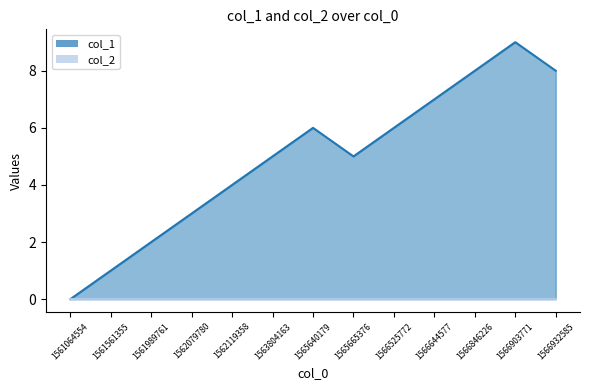

What is the average value?

5